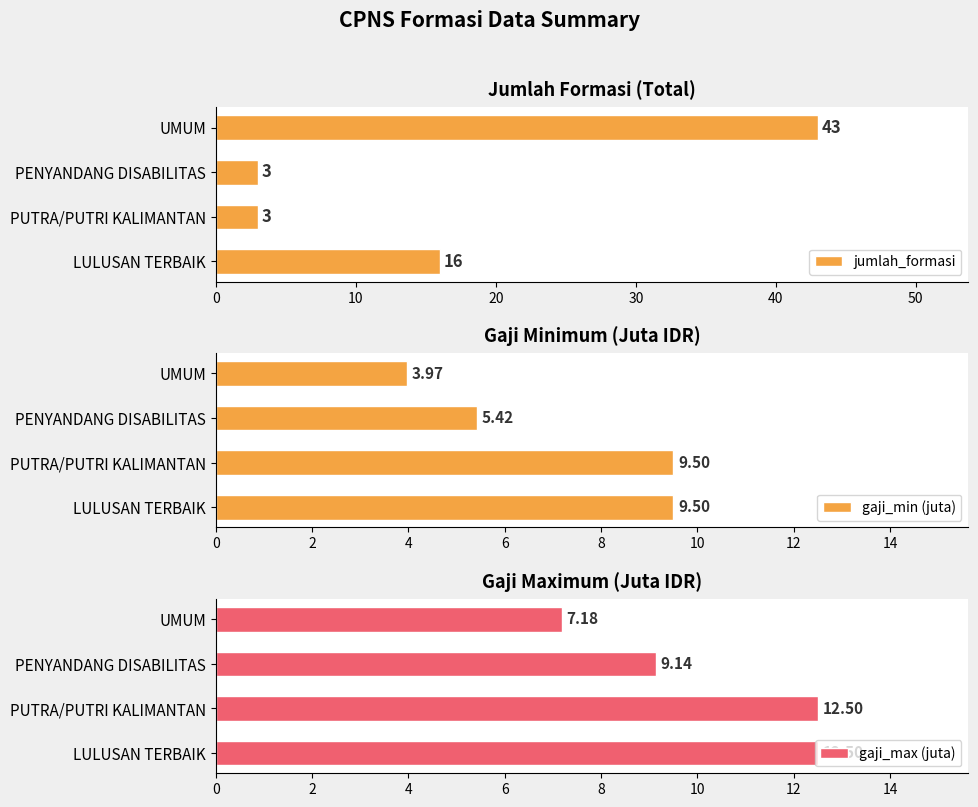

Reading right to left, extract all data points from this chart.

jumlah_formasi: 30=43.0	20=3.0	10=3.0	0=16.0
gaji_min (juta): 30=4.0	20=5.4	10=9.5	0=9.5
gaji_max (juta): 30=7.2	20=9.1	10=12.5	0=12.5